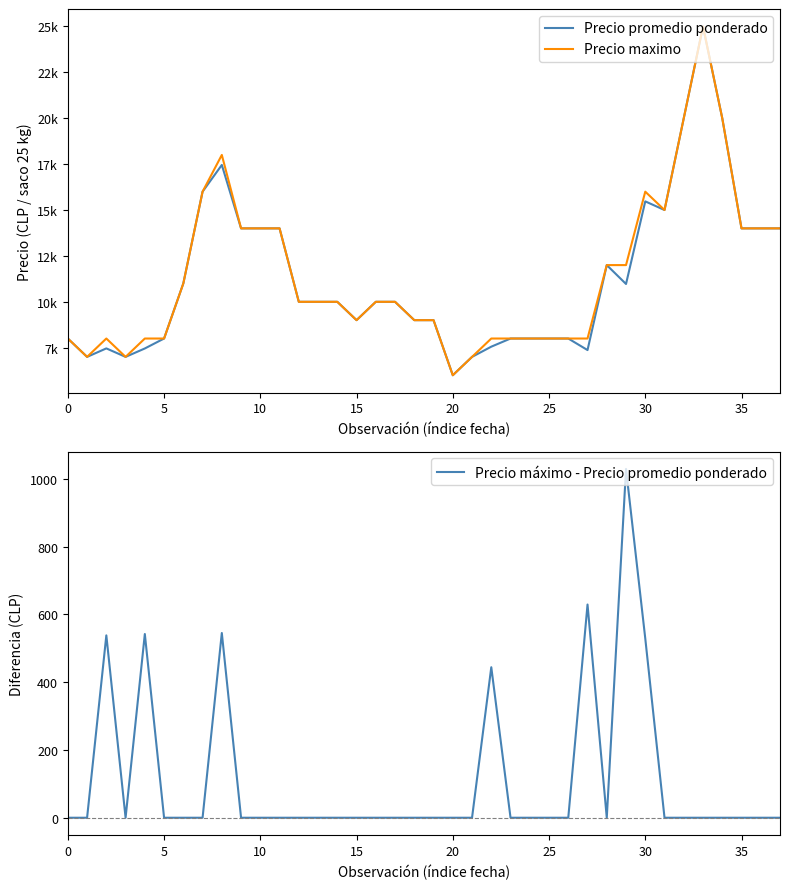

What is the maximum value for Precio máximo - Precio promedio ponderado?

1029